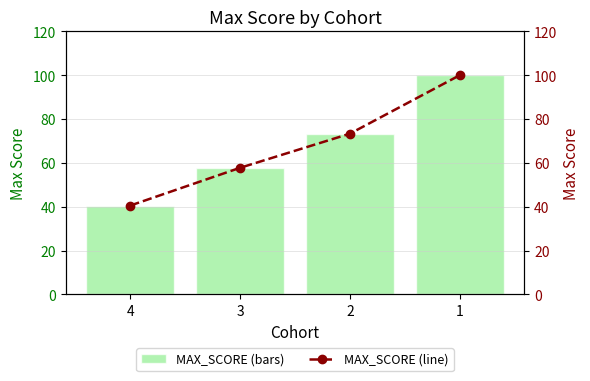

Is it true that MAX_SCORE (line) equals 32.8 at 2?

False